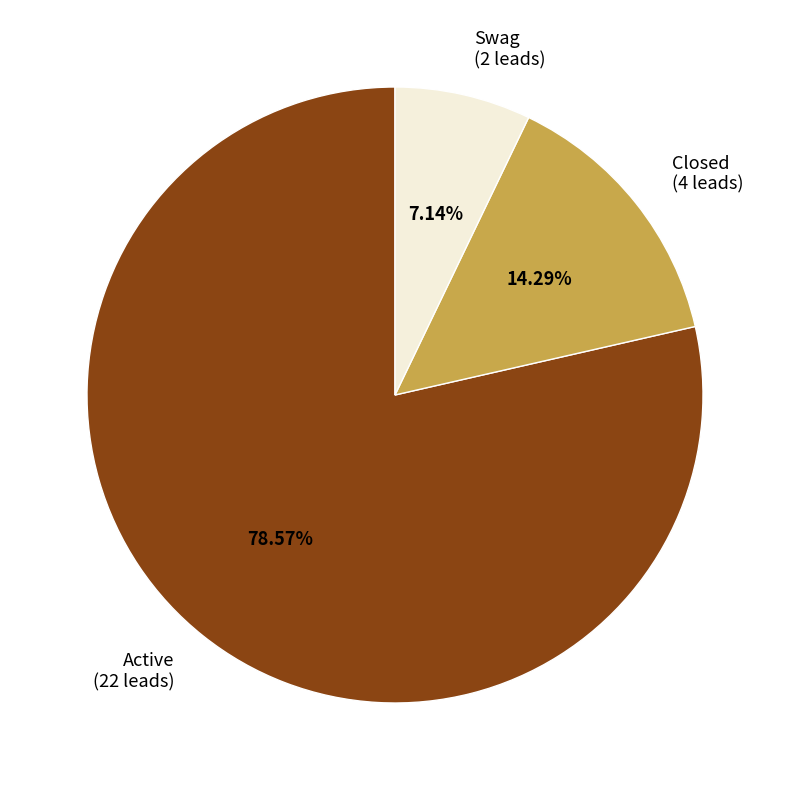

Combined, what portion of the pie is Swag and Active?

85.7%